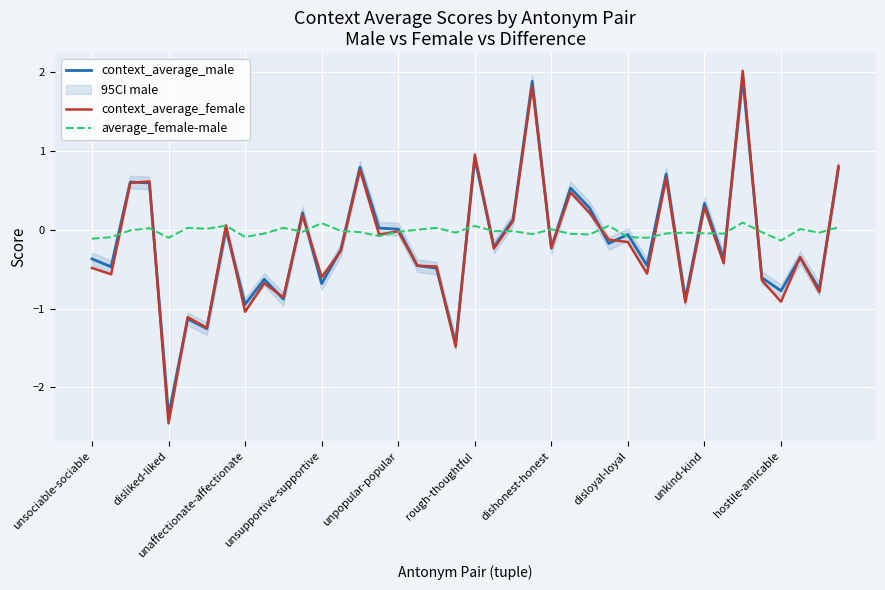

True or false: context_average_male has a value of -1.0 at hostile-amicable.

False